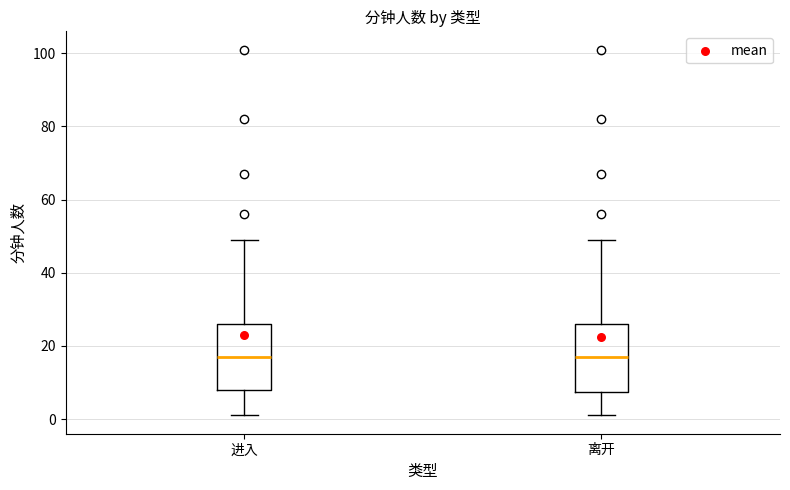

Reading left to right, read every box against the y-axis: the position of its median line, the range the box covers, and the ends of its whiskers. The values are not printed on the chart, so give them approximately, as read against the axis.

进入: median 18, box 8 to 26, whiskers 2 to 50
离开: median 18, box 8 to 26, whiskers 2 to 50